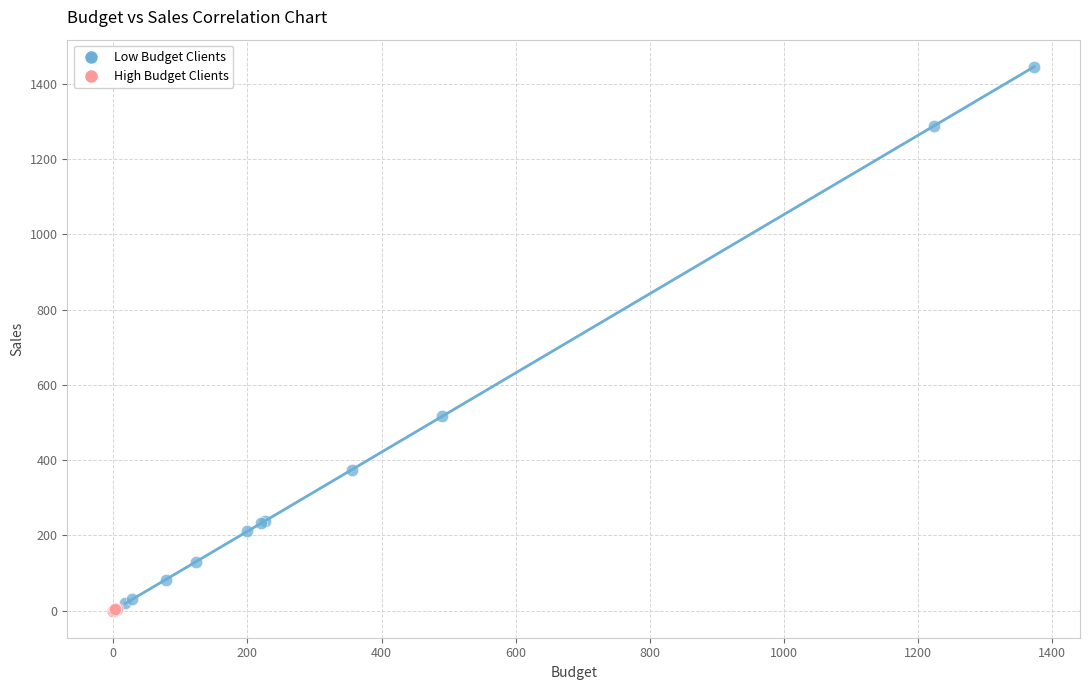

Which series has the largest Y range (max minus min)?

Low Budget Clients